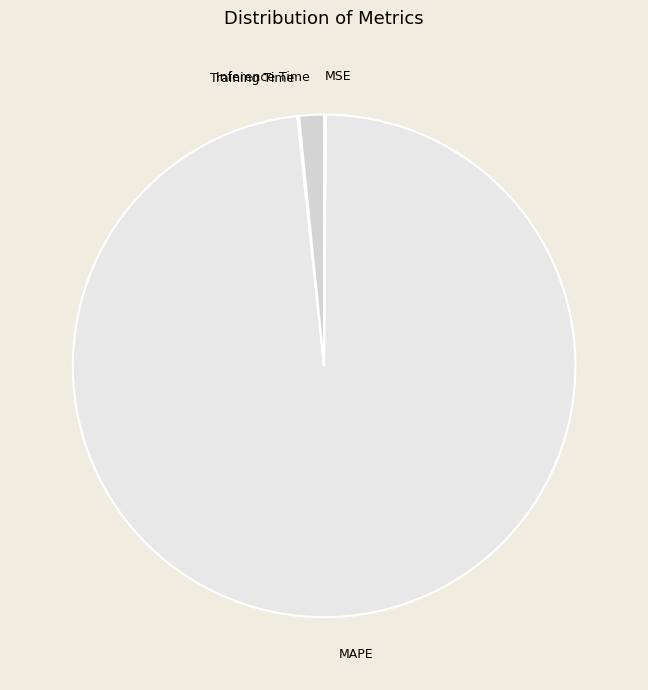

What is the majority slice?

MAPE